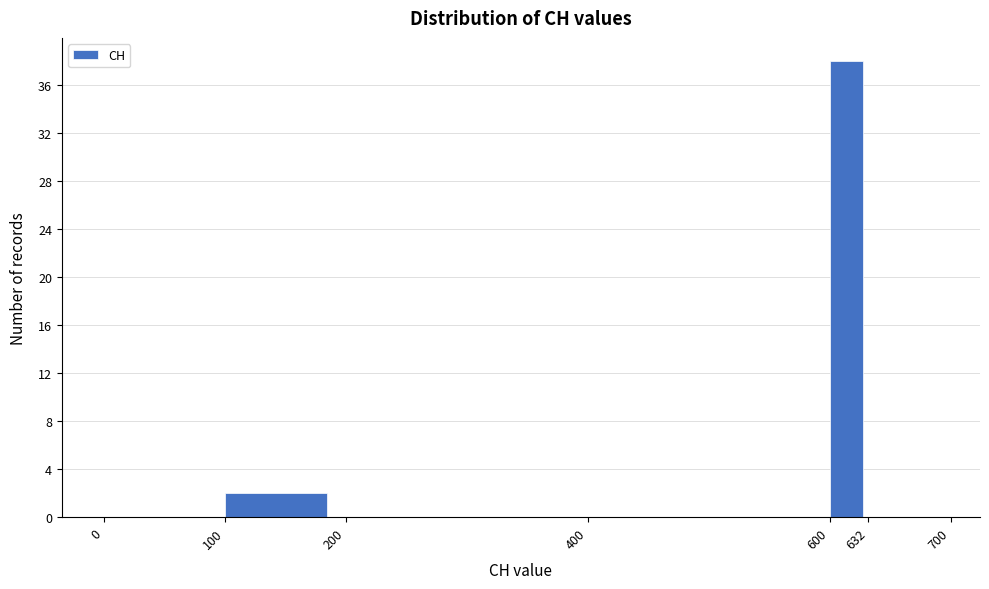

Reading left to right, transcribe this chart: for each bar, give the range it covers on the x-axis and its height. The values are not printed on the chart, so give them approximately, as read against the axis.

0 to 100: 0
100 to 200: 2
200 to 400: 0
400 to 600: 0
600 to 632: 38
632 to 700: 0